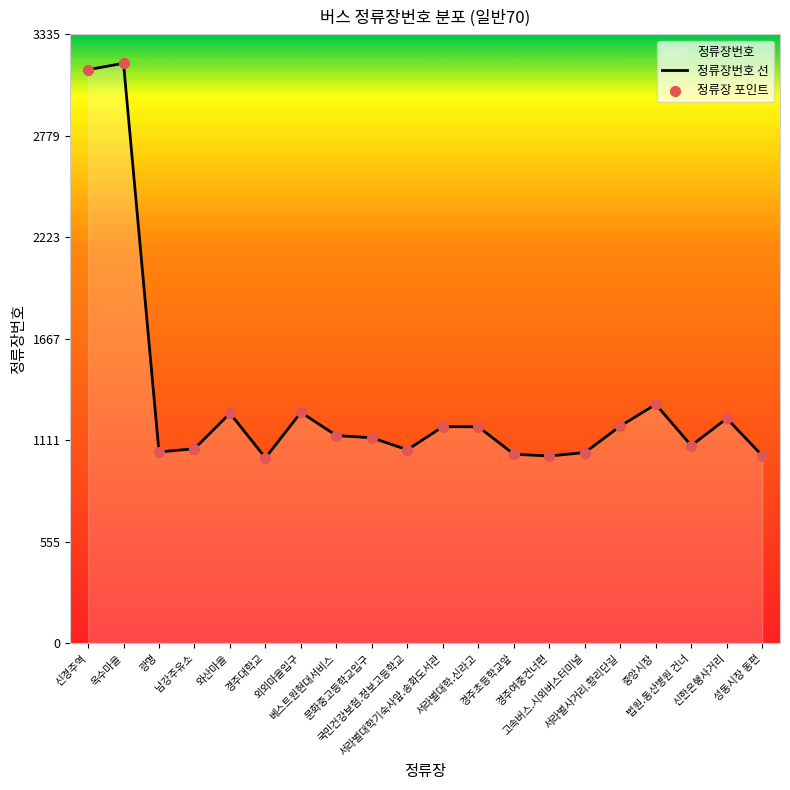

What is the total value across all series at 신한은행사거리?

2464